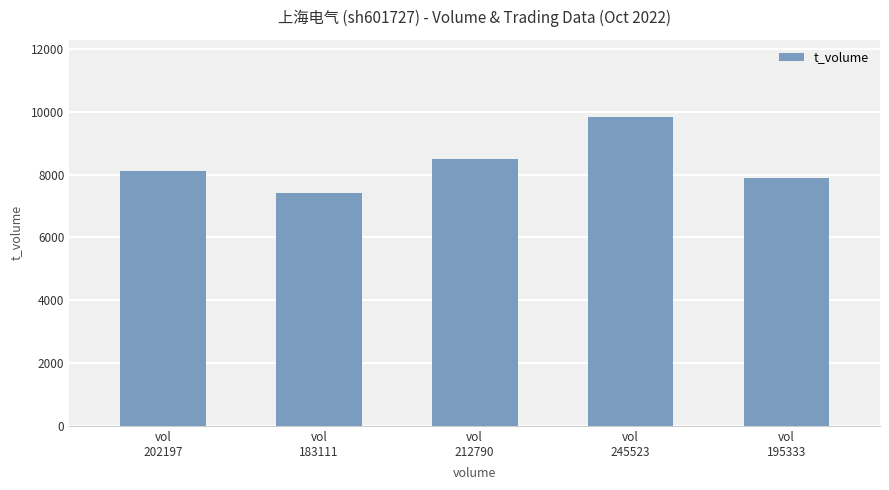

How many series are shown in this chart?

1